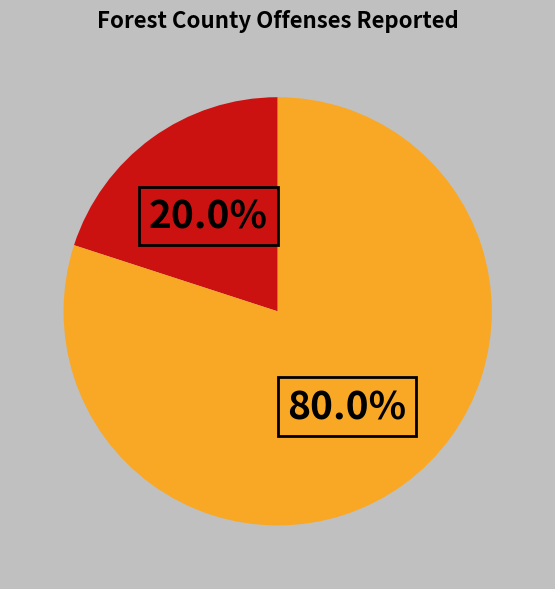

Is there a majority slice in this chart?

Yes